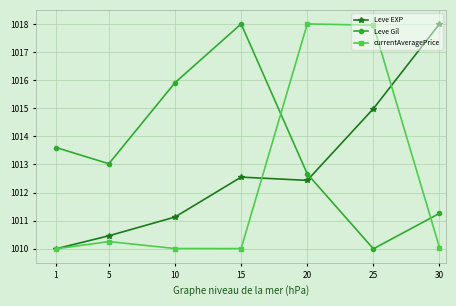

What is the difference between the maximum and minimum values in the currentAveragePrice series?

8.0